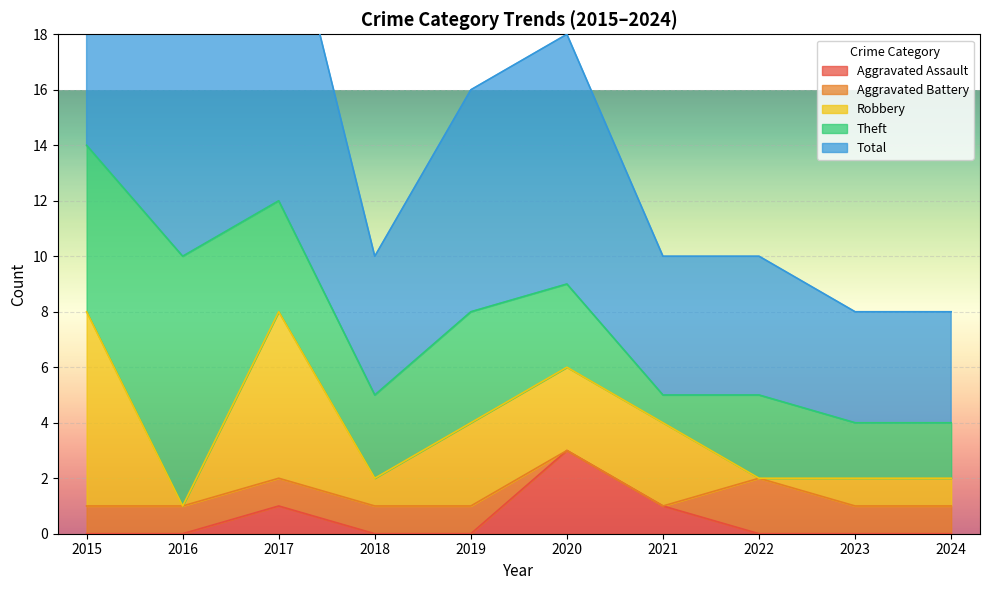

How many Robbery values are between 1 and 3?

6